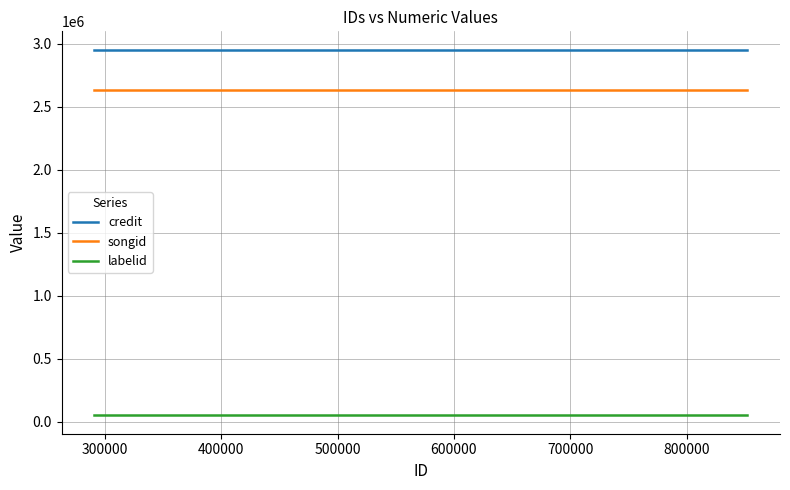

What is the approximate value of credit at 200000?

2952911